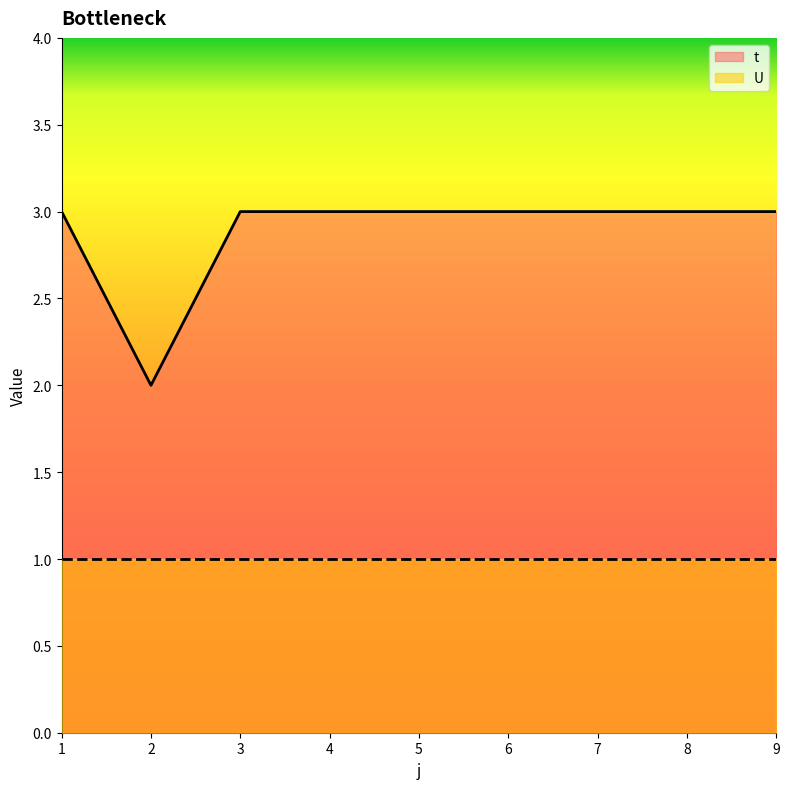

Is this an area chart (filled region under the line)?

No